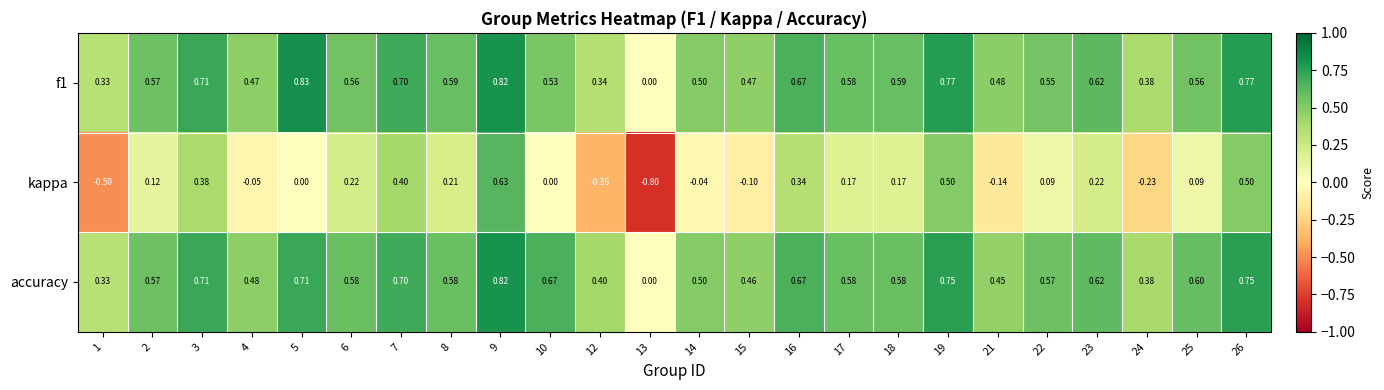

Which series has the largest total across all categories?

accuracy